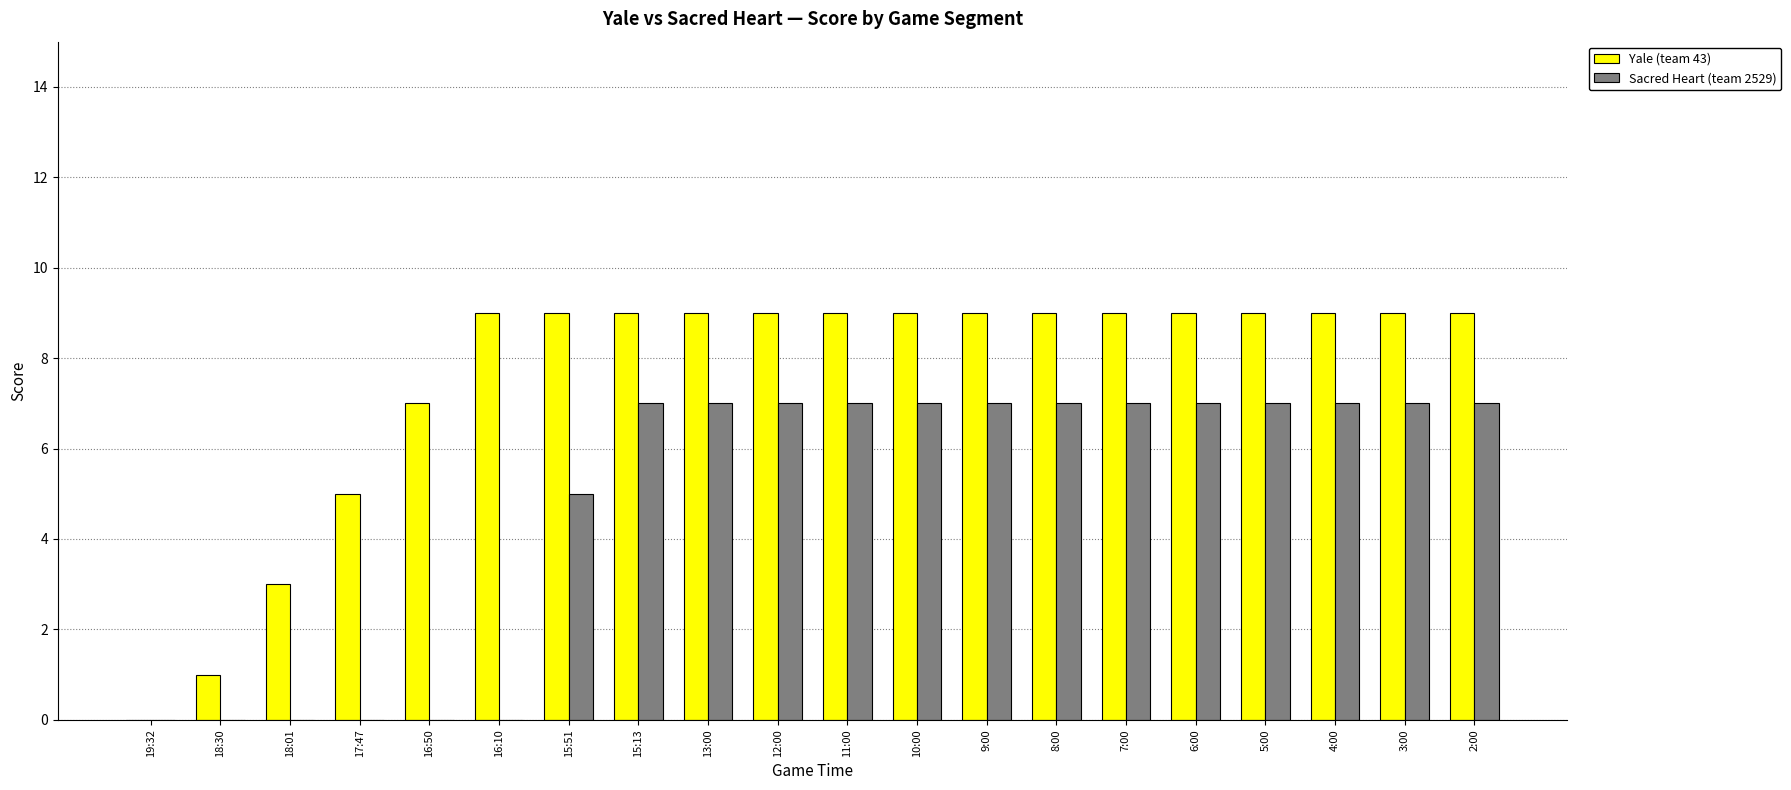

The value of Yale (team 43) at 4:00 is 15. True or false?

False